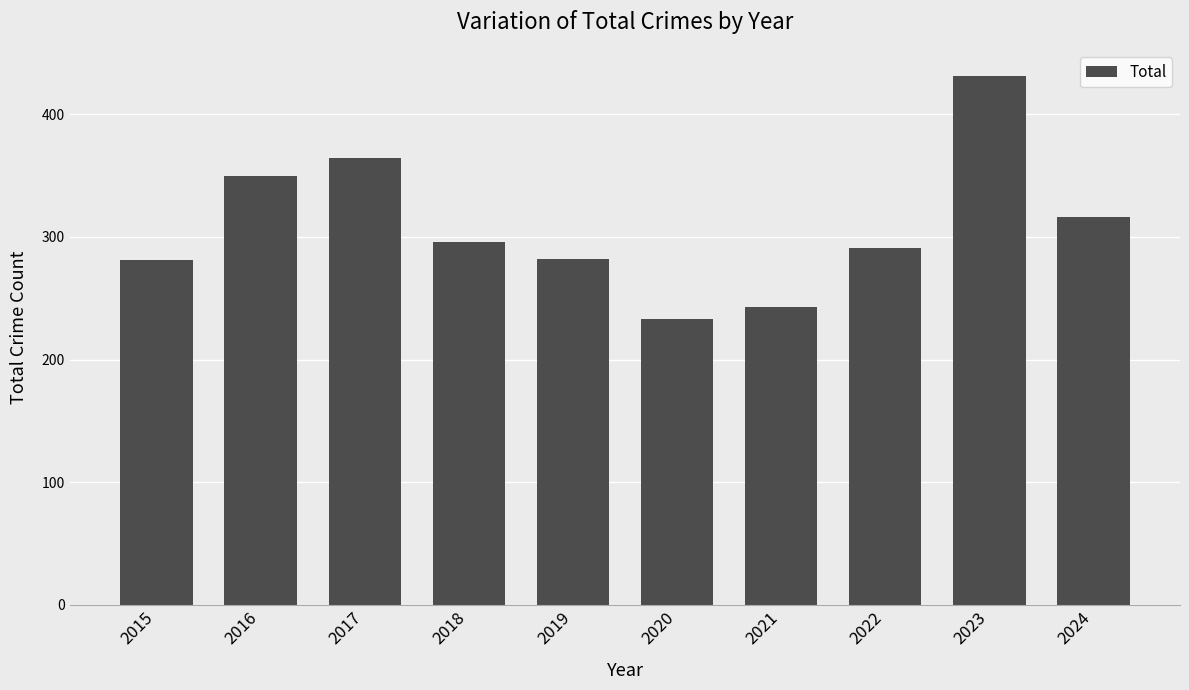

What is the sum of all values?

3087